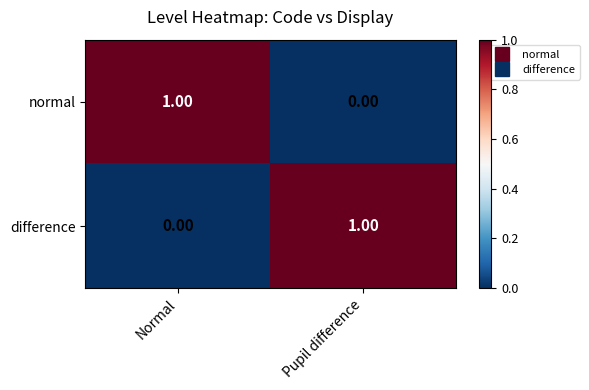

Where is normal nearest to the value 0?

Pupil difference